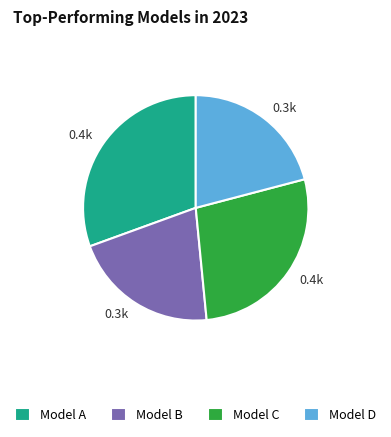

Is there any slice that represents more than half of the pie?

No